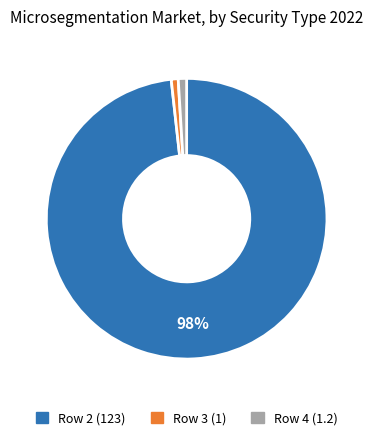

Does any single category account for the majority?

Yes